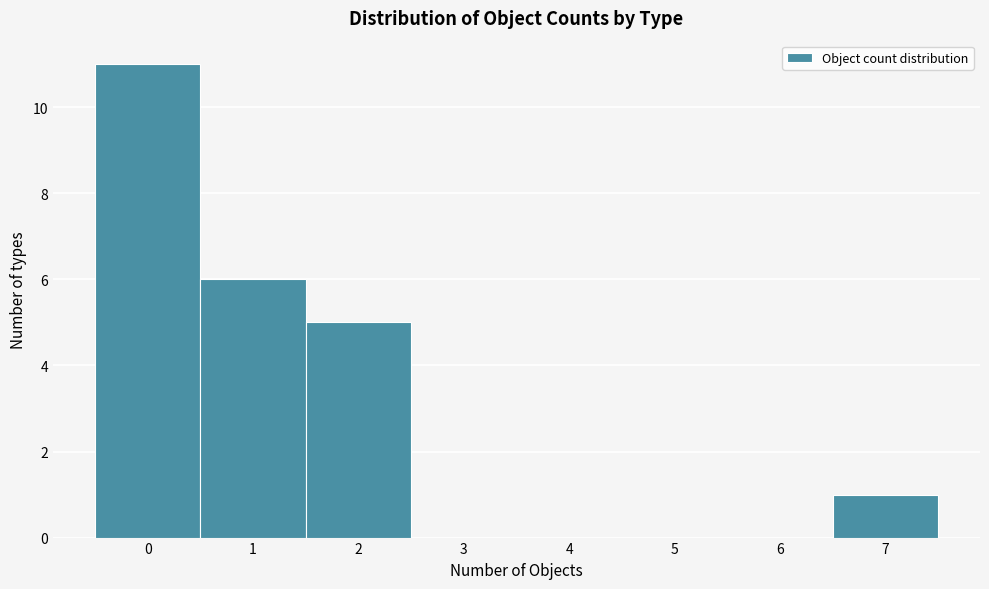

Reading left to right, list every bar in this chart as the range it spans on the x-axis followed by its height. The values are not printed on the chart, so give them approximately, as read against the axis.

-0.5 to 0.5: 11
0.5 to 1.5: 6
1.5 to 2.5: 5
2.5 to 3.5: 0
3.5 to 4.5: 0
4.5 to 5.5: 0
5.5 to 6.5: 0
6.5 to 7.5: 1